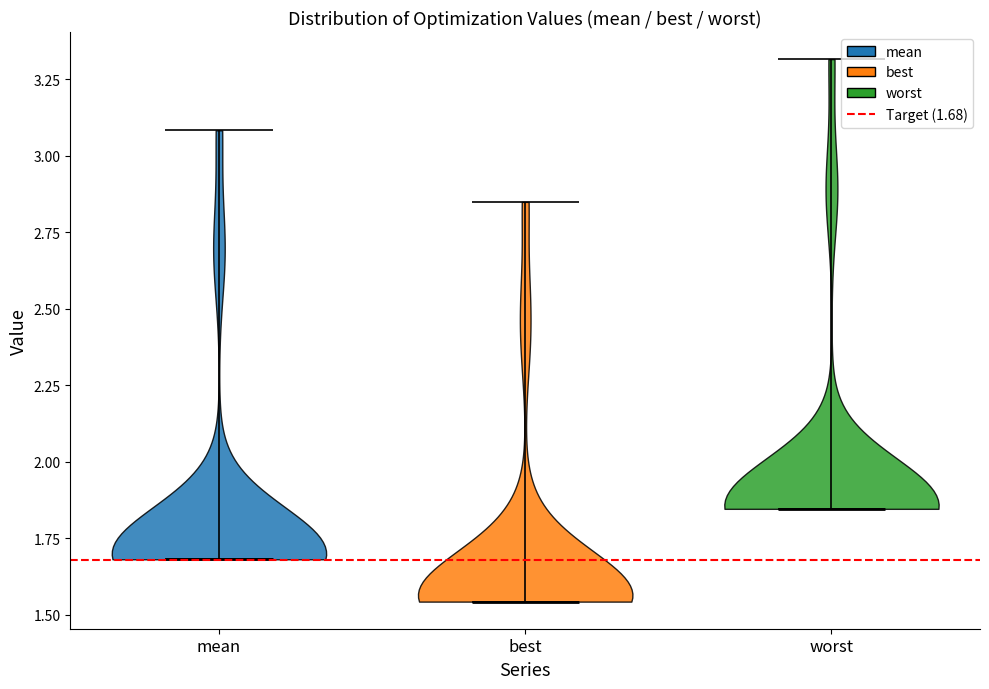

Reading left to right, read every violin against the y-axis: where its median line is, and the lowest and highest points it reaches. The values are not printed on the chart, so give them approximately, as read against the axis.

mean: median line 1.70, lowest point 1.70, highest point 3.10
best: median line 1.55, lowest point 1.55, highest point 2.85
worst: median line 1.85, lowest point 1.85, highest point 3.30